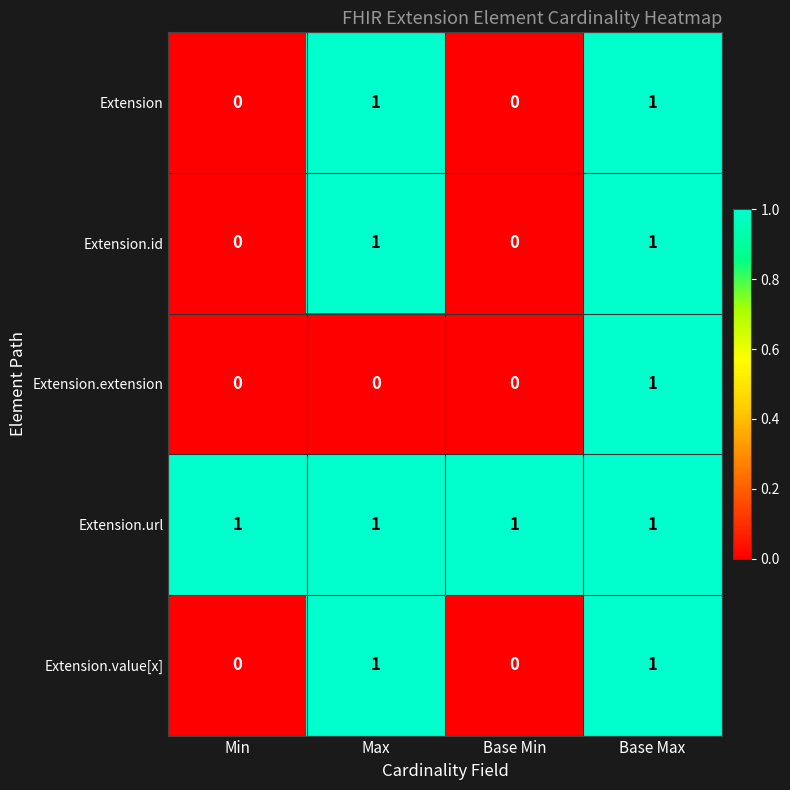

How many data points does each series have?

4